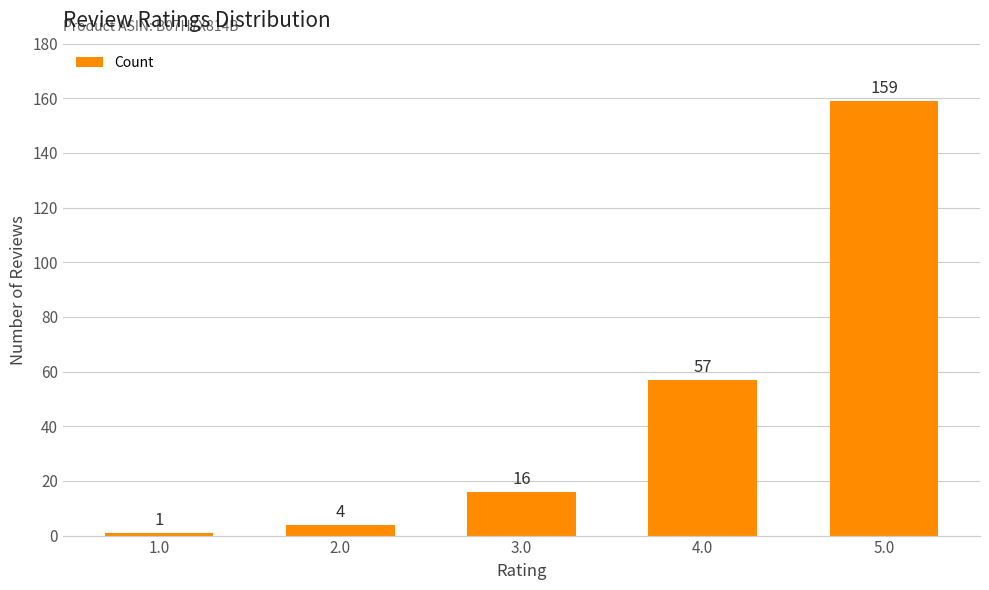

Is it true that the value at 3.0 is 26?

False